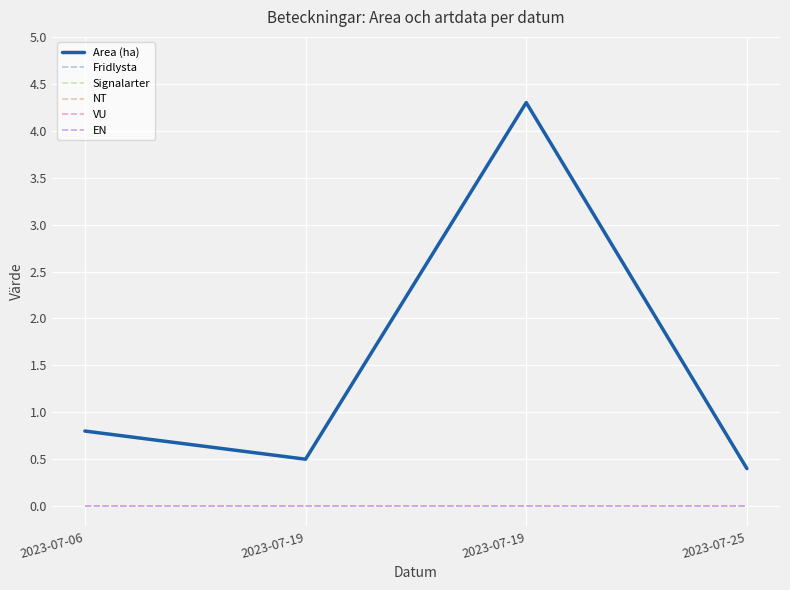

Is this an area chart (filled region under the line)?

No